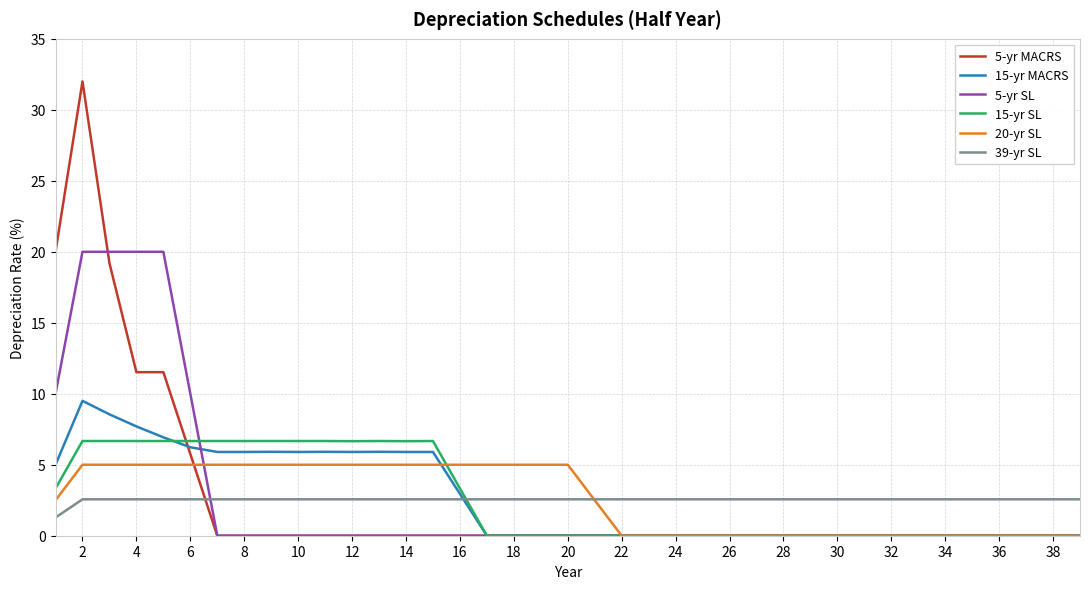

Rank the series by their maximum value, from highest to lowest.

5-yr MACRS, 5-yr SL, 15-yr MACRS, 15-yr SL, 20-yr SL, 39-yr SL